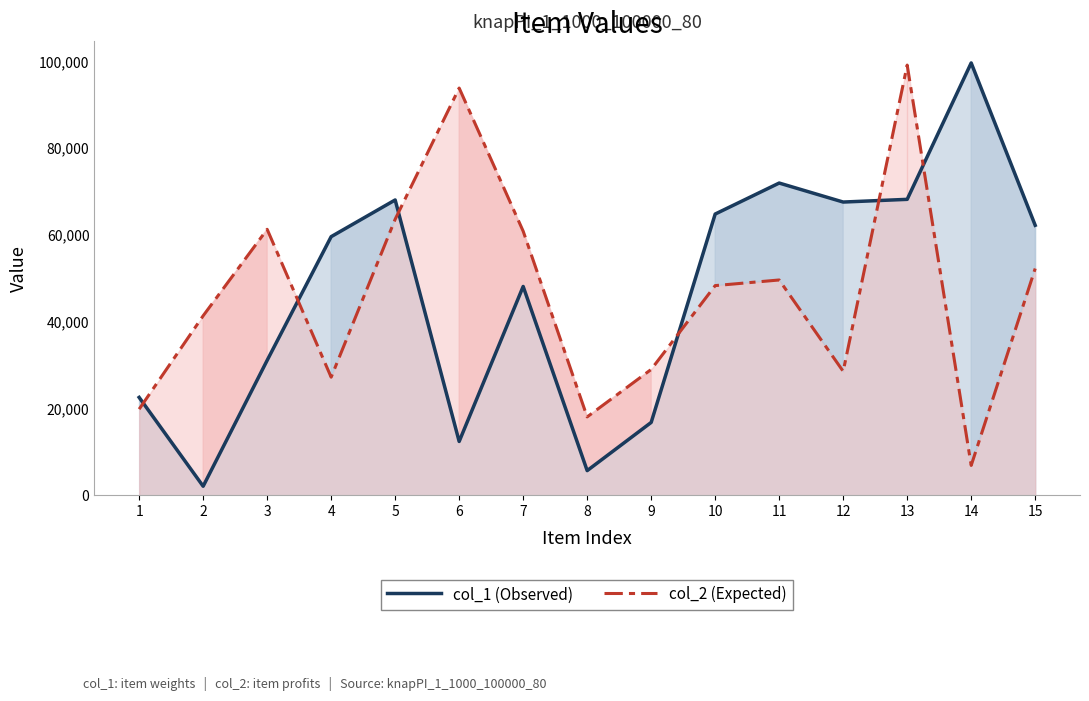

Reading left to right, extract all data points from this chart.

col_1 (Observed): 1=22560	2=2084	3=31099	4=59599	5=68057	6=12404	7=48122	8=5685	9=16791	10=64810	11=71954	12=67576	13=68199	14=99630	15=62220
col_2 (Expected): 1=19848	2=41368	3=61293	4=27213	5=63609	6=93849	7=60860	8=18065	9=29001	10=48319	11=49617	12=28566	13=99137	14=6881	15=52253